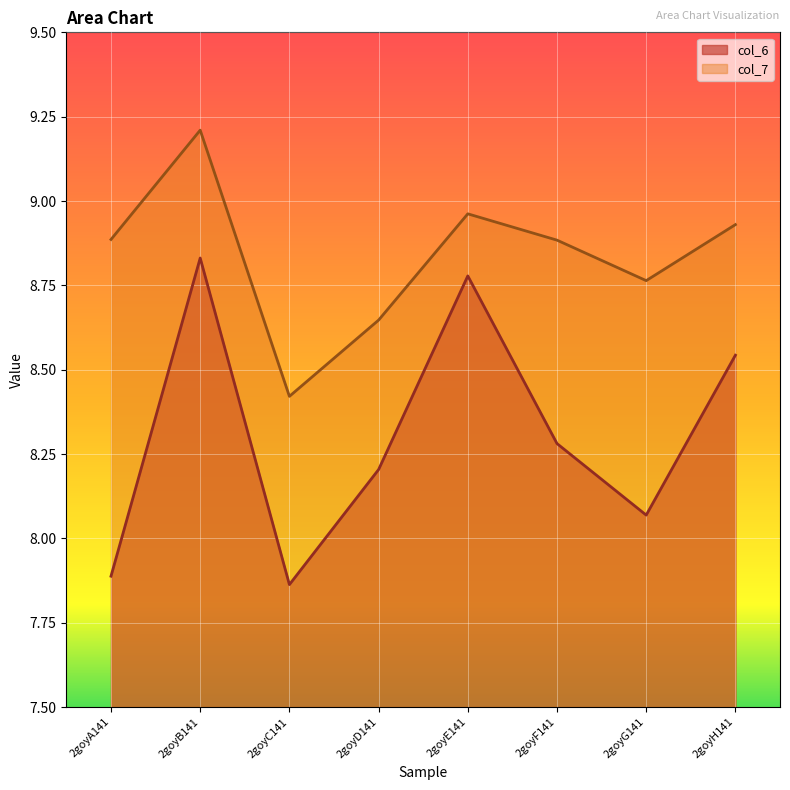

What is the sum of the col_6 values at 2goyC141 and 2goyG141?

15.9